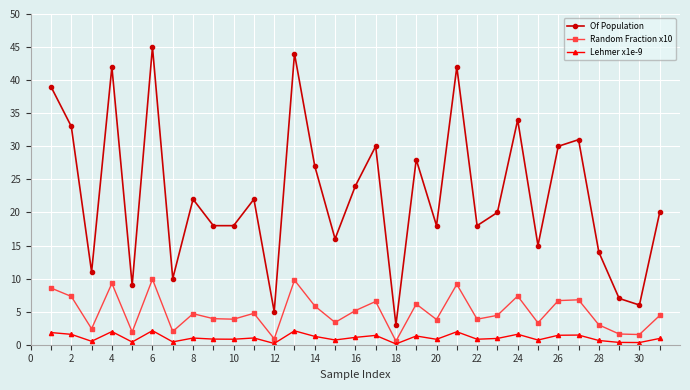

Which series has the largest range (max minus min)?

Of Population